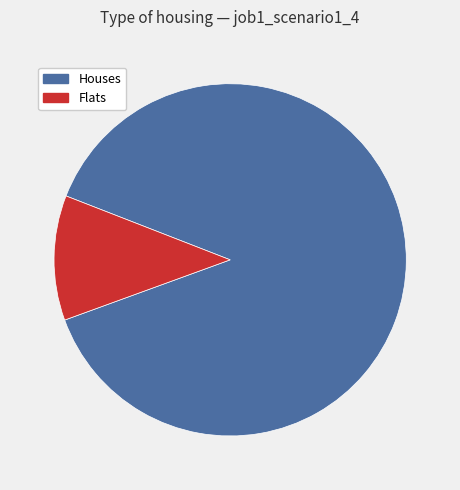

Is there a majority slice in this chart?

Yes